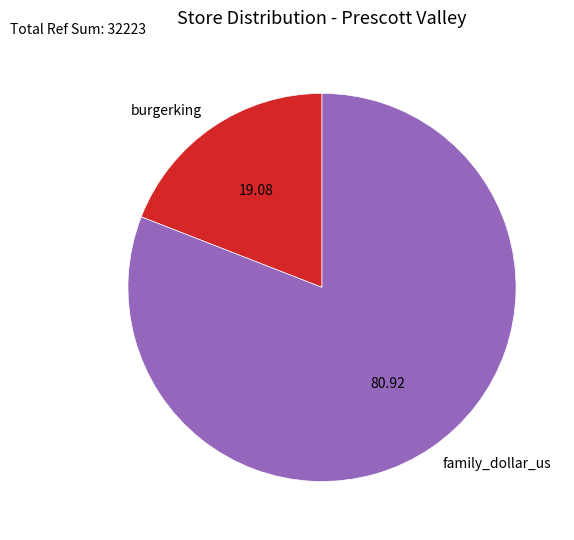

Do burgerking and family_dollar_us together represent more than half of the pie?

Yes